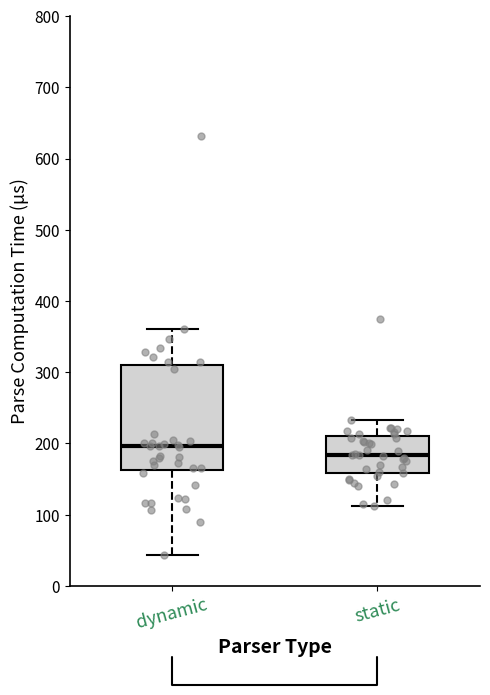

Where does the median line of the box for dynamic sit on the y-axis? The values are not printed on the chart, so give them approximately, as read against the axis.

200